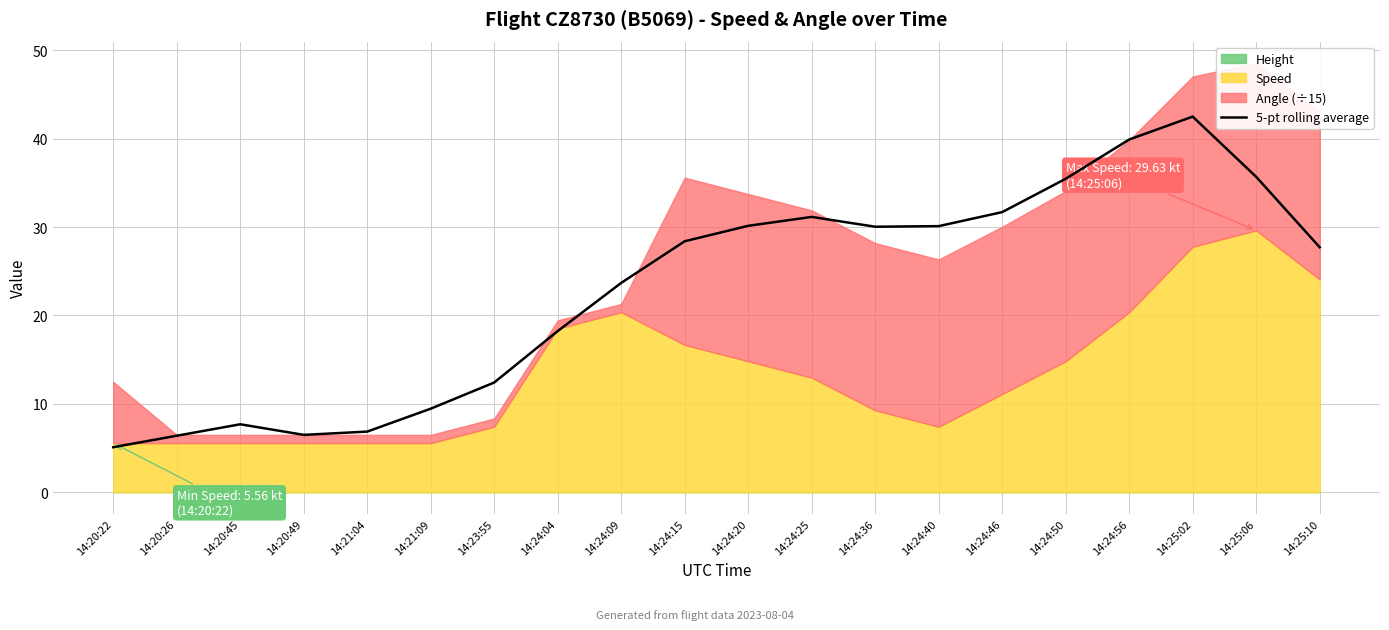

Does the chart have visible grid lines?

Yes